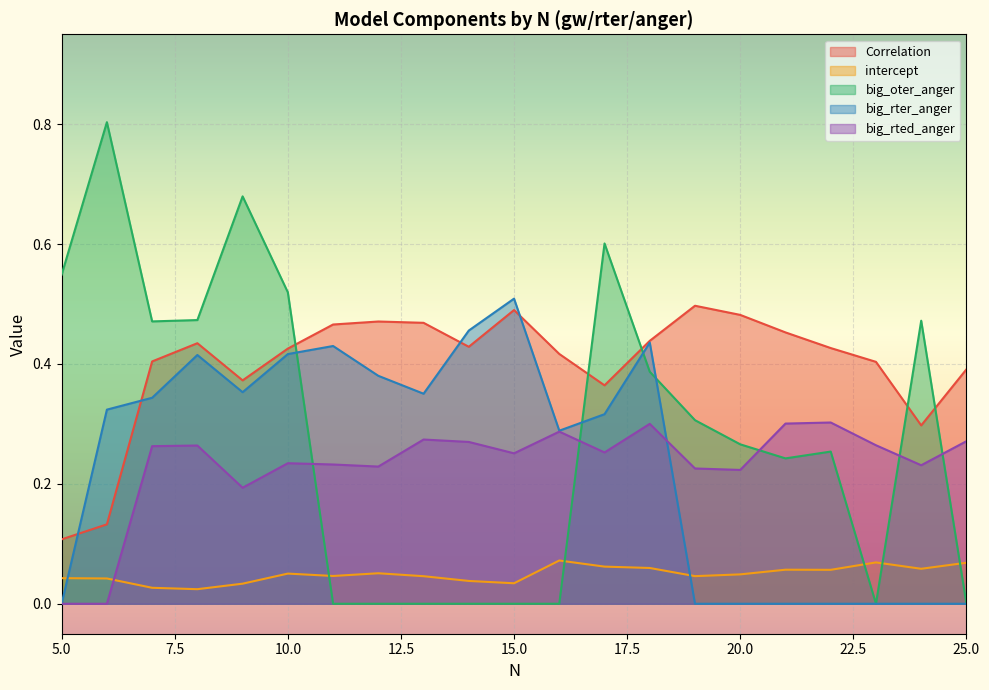

Reading left to right, what are all the values shown in this chart?

Correlation: 0.1	0.1	0.4	0.4	0.4	0.4	0.5	0.5	0.5	0.4	0.5	0.4	0.4	0.4	0.5	0.5	0.5	0.4	0.4	0.3	0.4
intercept: 0.0	0.0	0.0	0.0	0.0	0.1	0.0	0.1	0.0	0.0	0.0	0.1	0.1	0.1	0.0	0.0	0.1	0.1	0.1	0.1	0.1
big_oter_anger: 0.5	0.8	0.5	0.5	0.7	0.5	0.0	0.0	0.0	0.0	0.0	0.0	0.6	0.4	0.3	0.3	0.2	0.3	0.0	0.5	0.0
big_rter_anger: 0.0	0.3	0.3	0.4	0.4	0.4	0.4	0.4	0.4	0.5	0.5	0.3	0.3	0.4	0.0	0.0	0.0	0.0	0.0	0.0	0.0
big_rted_anger: 0.0	0.0	0.3	0.3	0.2	0.2	0.2	0.2	0.3	0.3	0.3	0.3	0.3	0.3	0.2	0.2	0.3	0.3	0.3	0.2	0.3